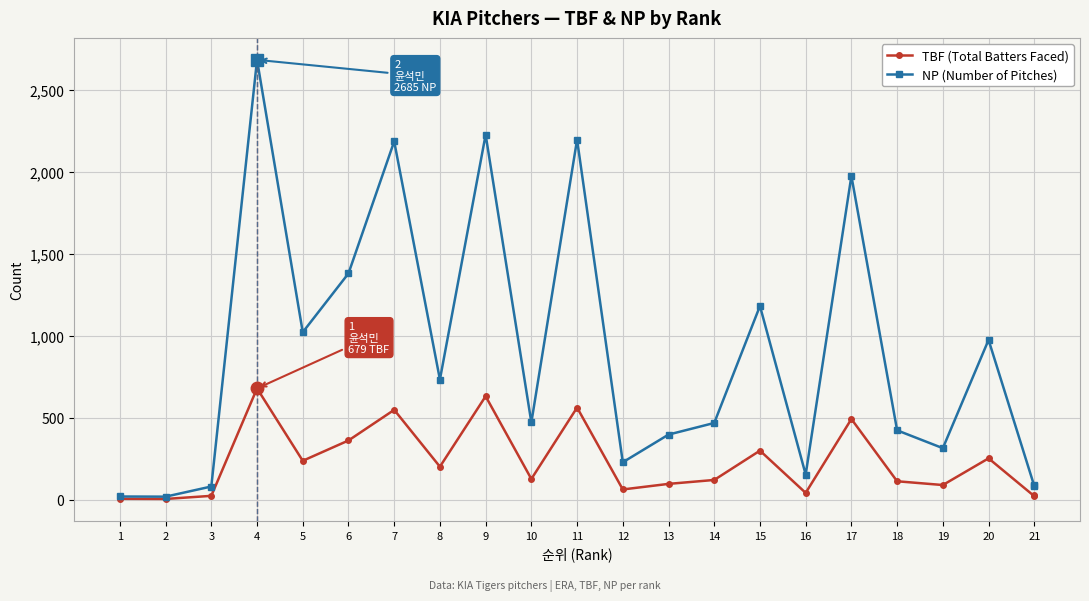

What is the difference between the maximum and minimum values in the TBF (Total Batters Faced) series?

675